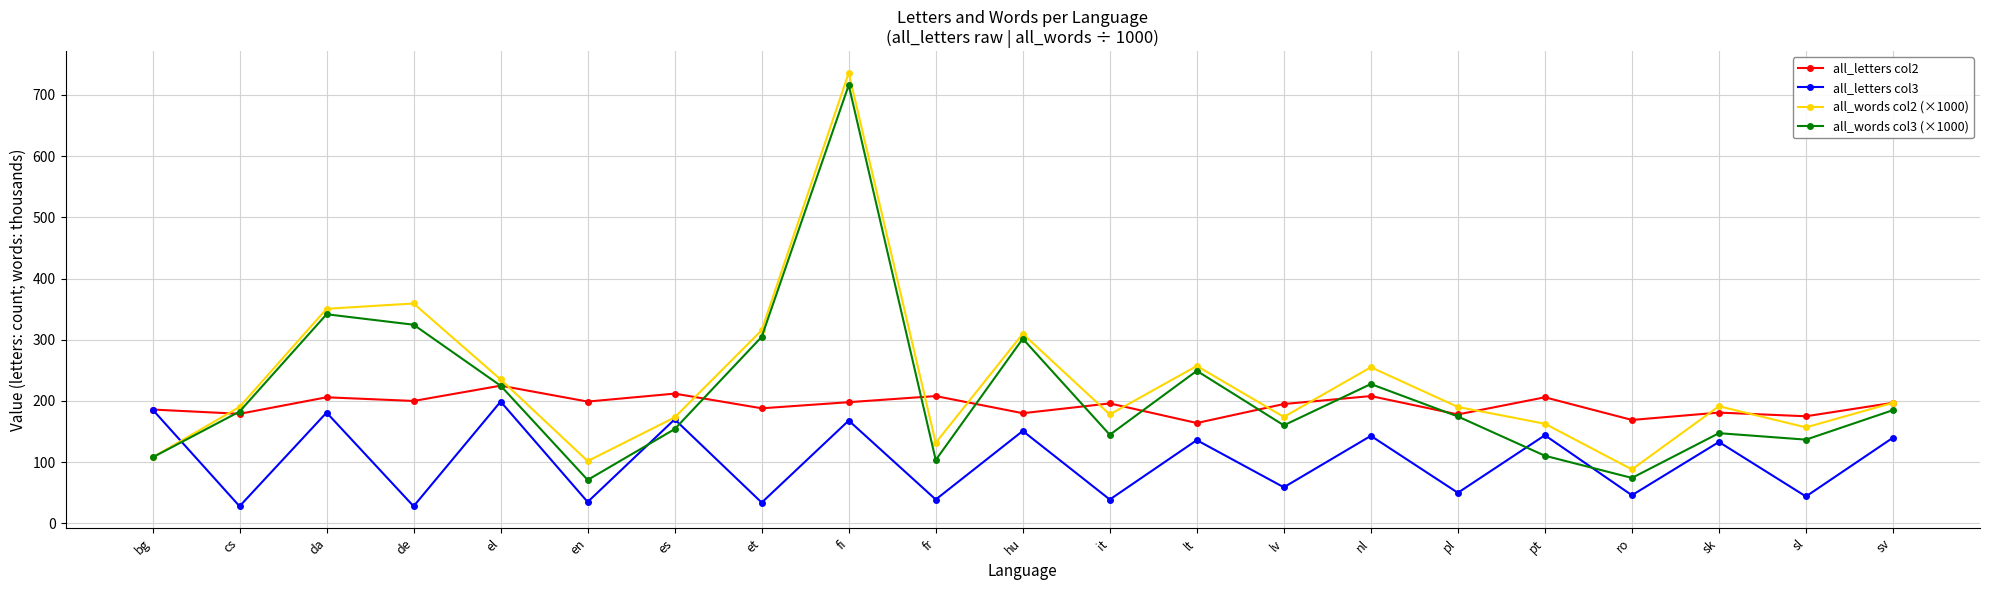

Where is the first local minimum for all_words col3 (×1000)?

en